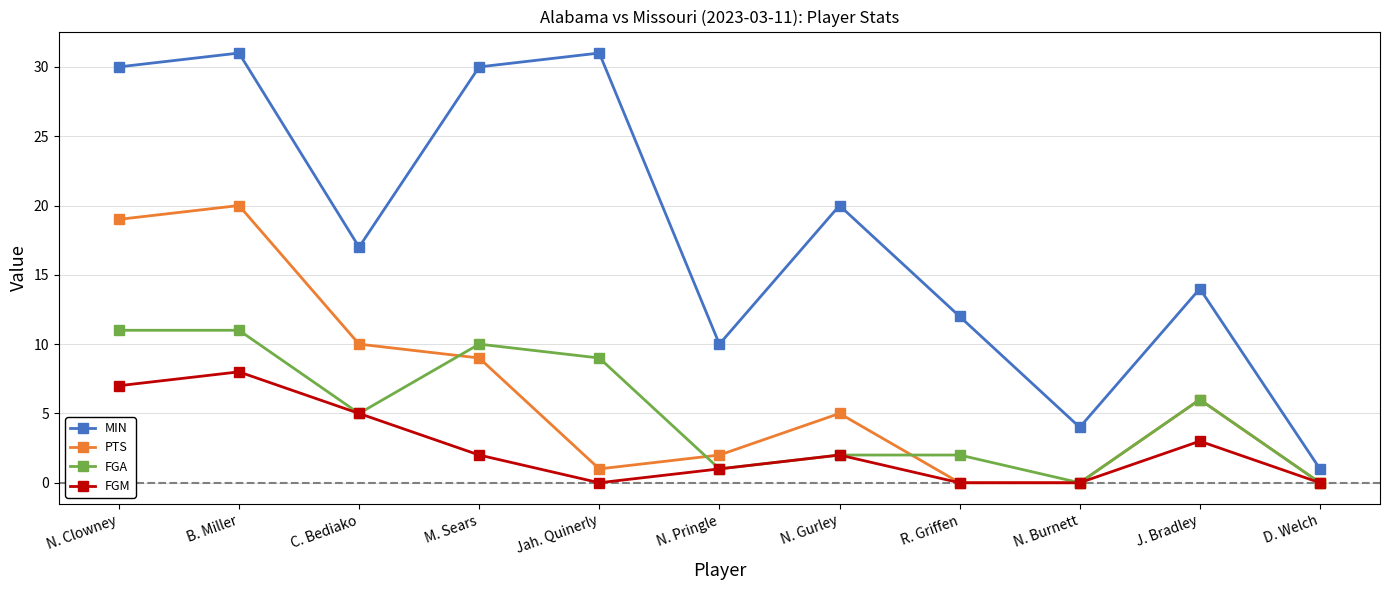

What is the label of the 11th point from the right?

N. Clowney